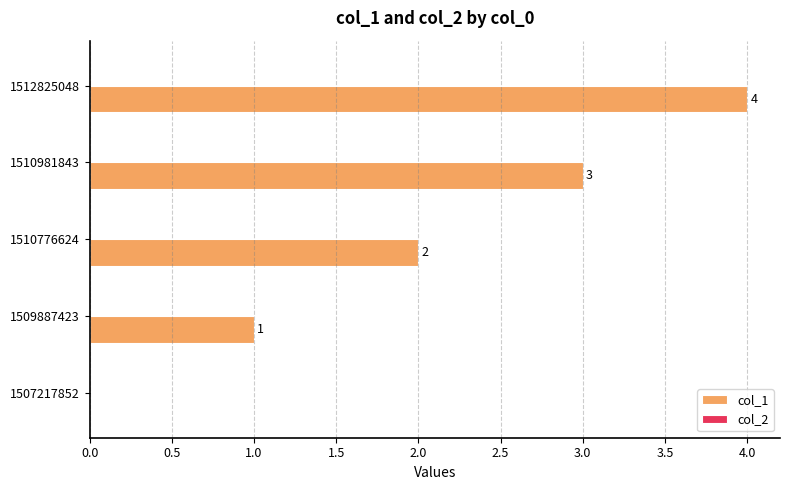

How many values are above zero?

4